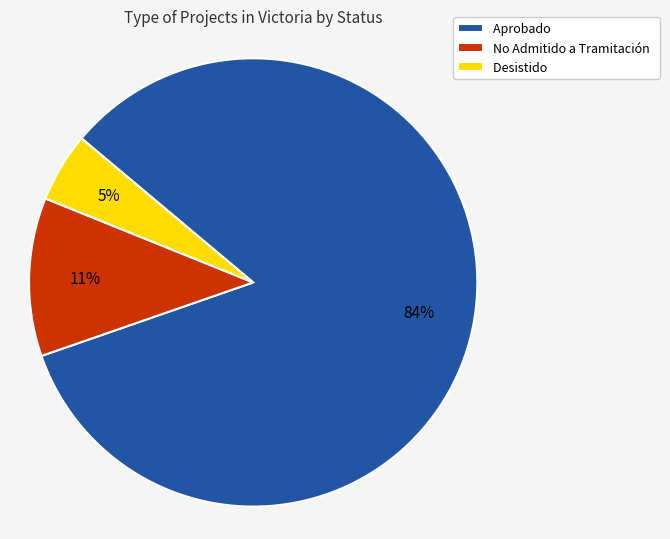

To the nearest percent, what is the average slice percentage?

33%